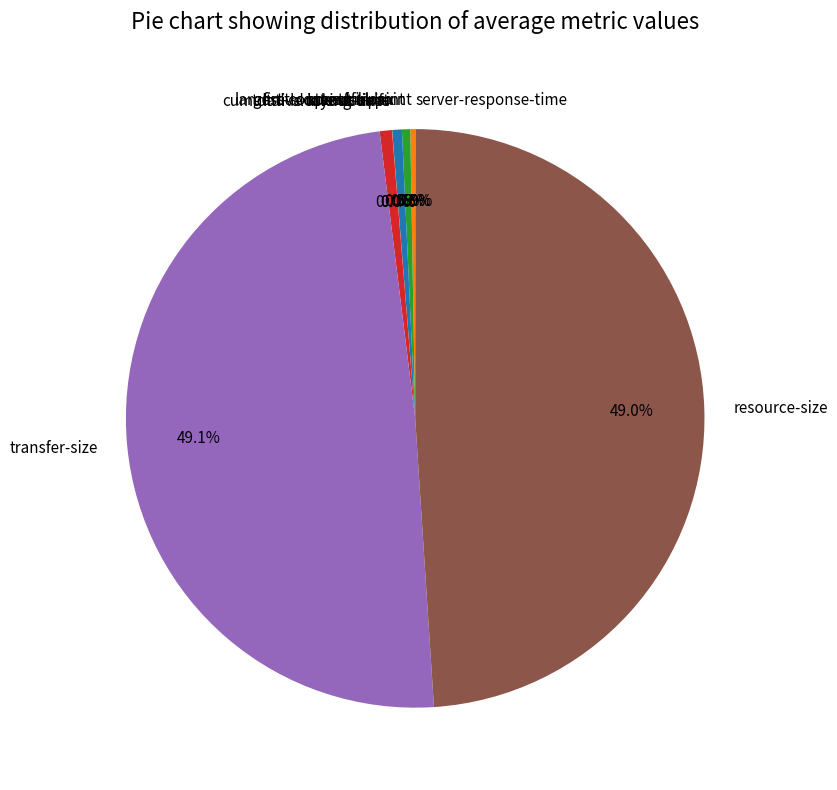

Is there any slice that represents more than half of the pie?

No